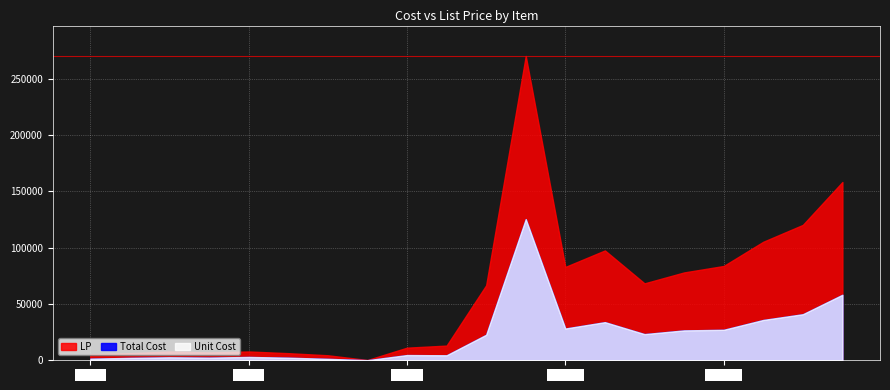

Between 125004000037 and 170893010359, which series saw the biggest shift?

LP